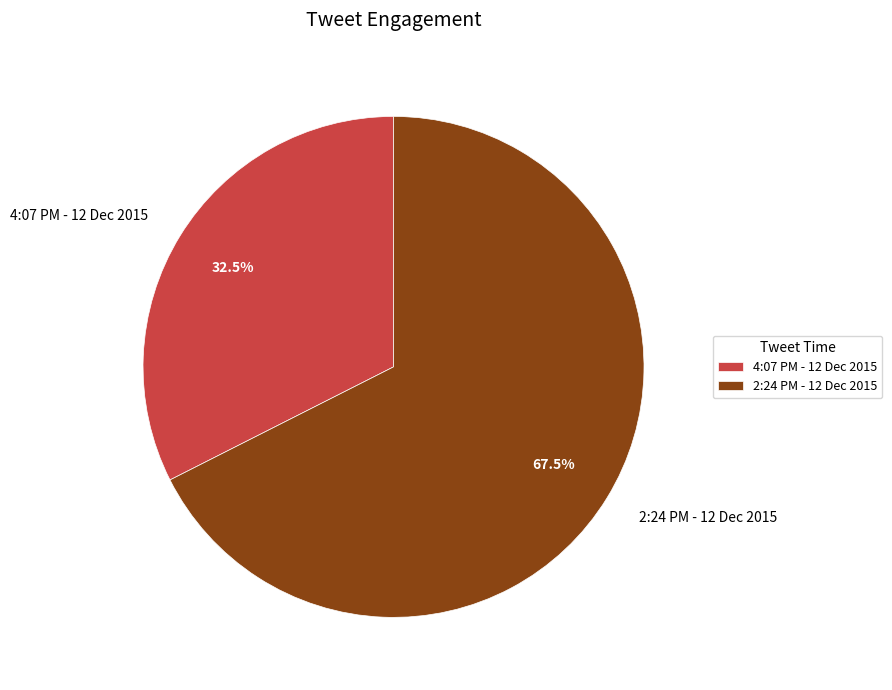

What is the largest slice in the pie chart?

2:24 PM - 12 Dec 2015